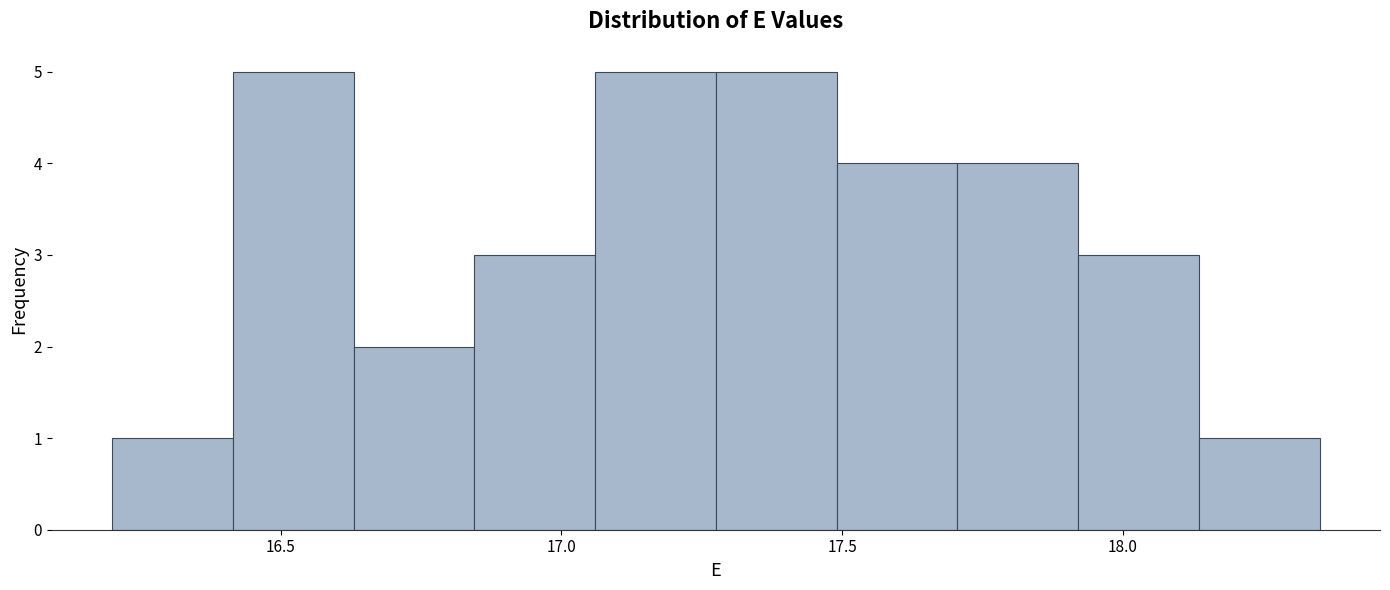

Reading left to right, list every bar in this chart as the range it spans on the x-axis followed by its height. Neither the bar edges nor the heights are printed on the chart, so give them approximately, as read against the axes.

16.200 to 16.415: 1
16.415 to 16.630: 5
16.630 to 16.845: 2
16.845 to 17.060: 3
17.060 to 17.275: 5
17.275 to 17.490: 5
17.490 to 17.705: 4
17.705 to 17.920: 4
17.920 to 18.135: 3
18.135 to 18.350: 1